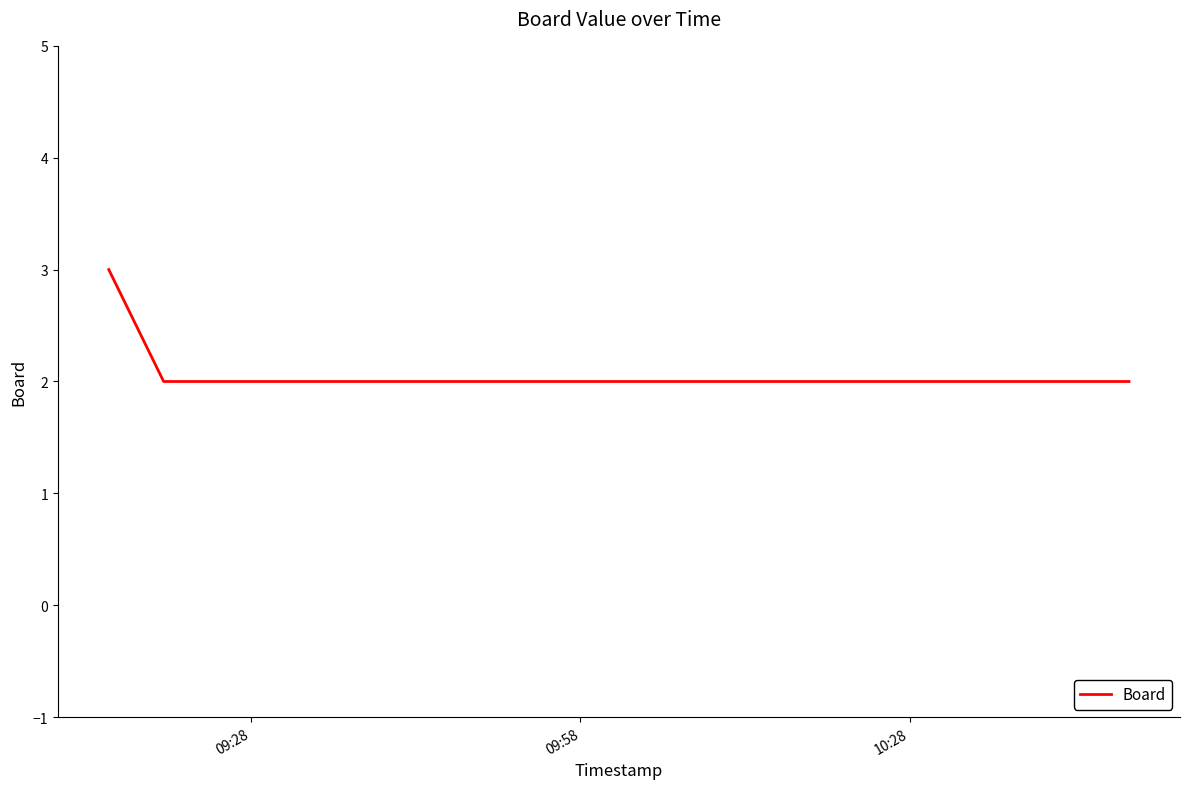

What is the maximum value shown in the chart?

3